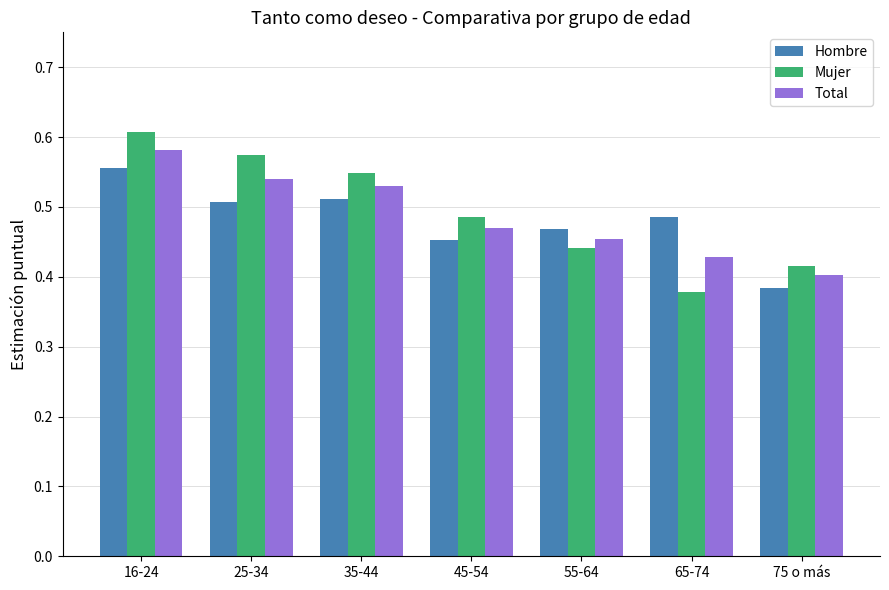

Does the chart contain stacked bars?

No